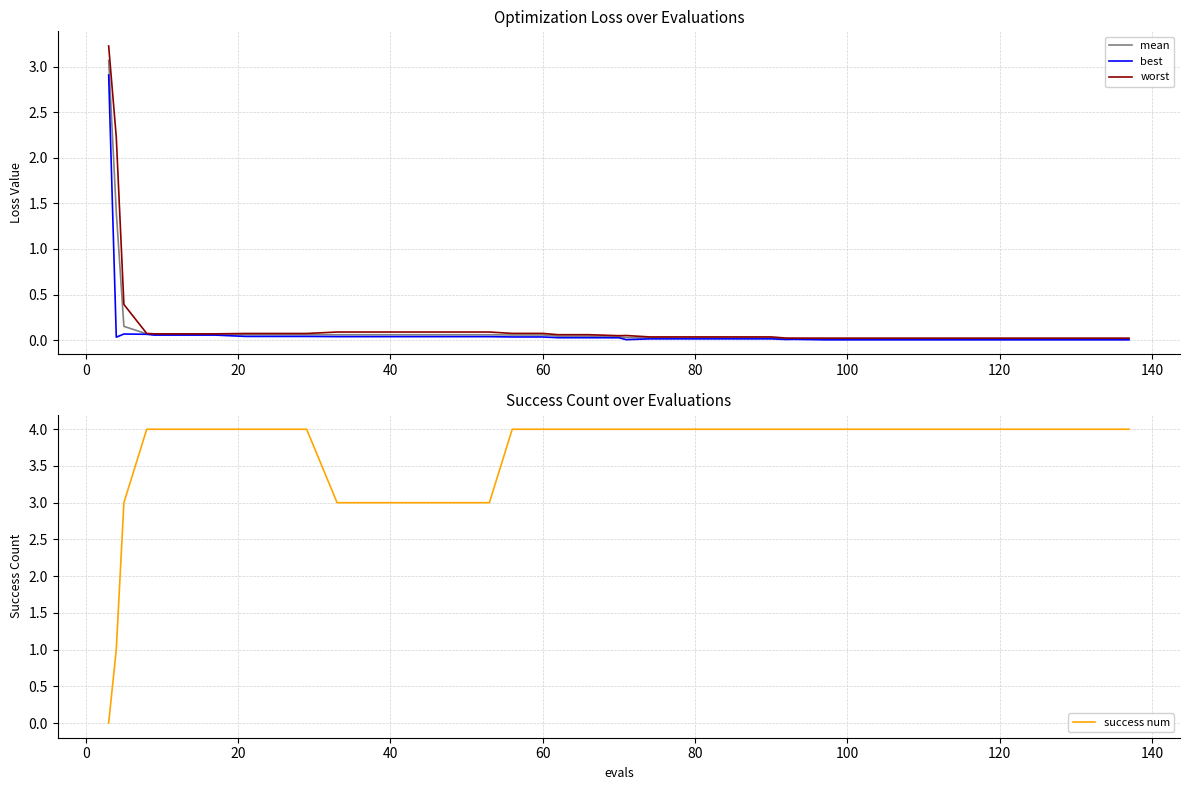

What is the highest value of the success num series?

4